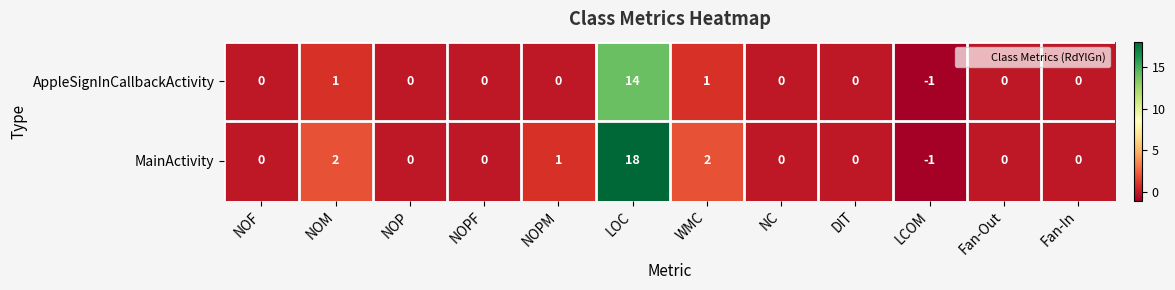

Reading right to left, transcribe all the data shown in this chart.

AppleSignInCallbackActivity: 0	0	-1	0	0	1	14	0	0	0	1	0
MainActivity: 0	0	-1	0	0	2	18	1	0	0	2	0